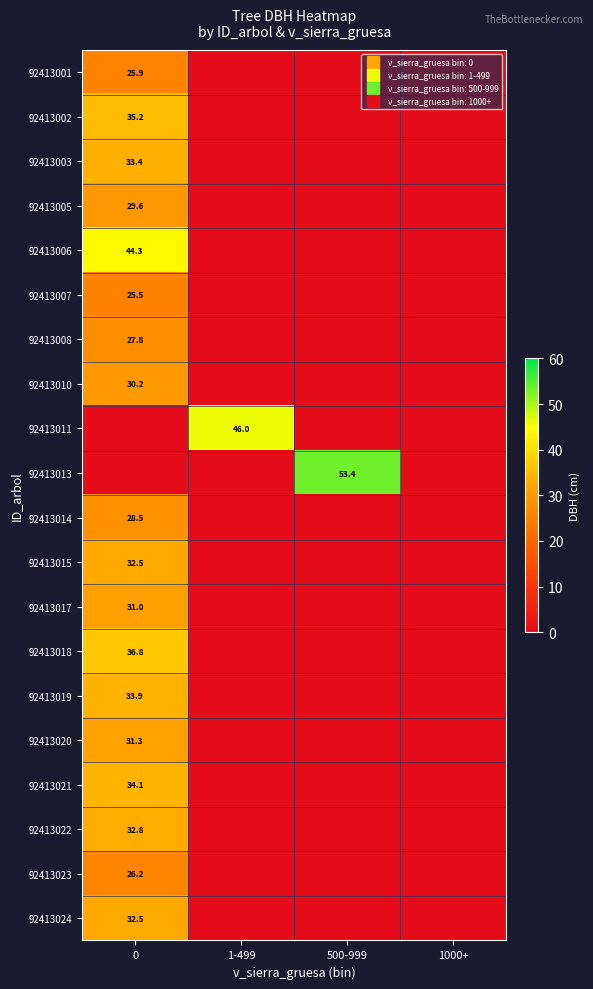

The 92413003 series shows 14.1 at 1000+. True or false?

False